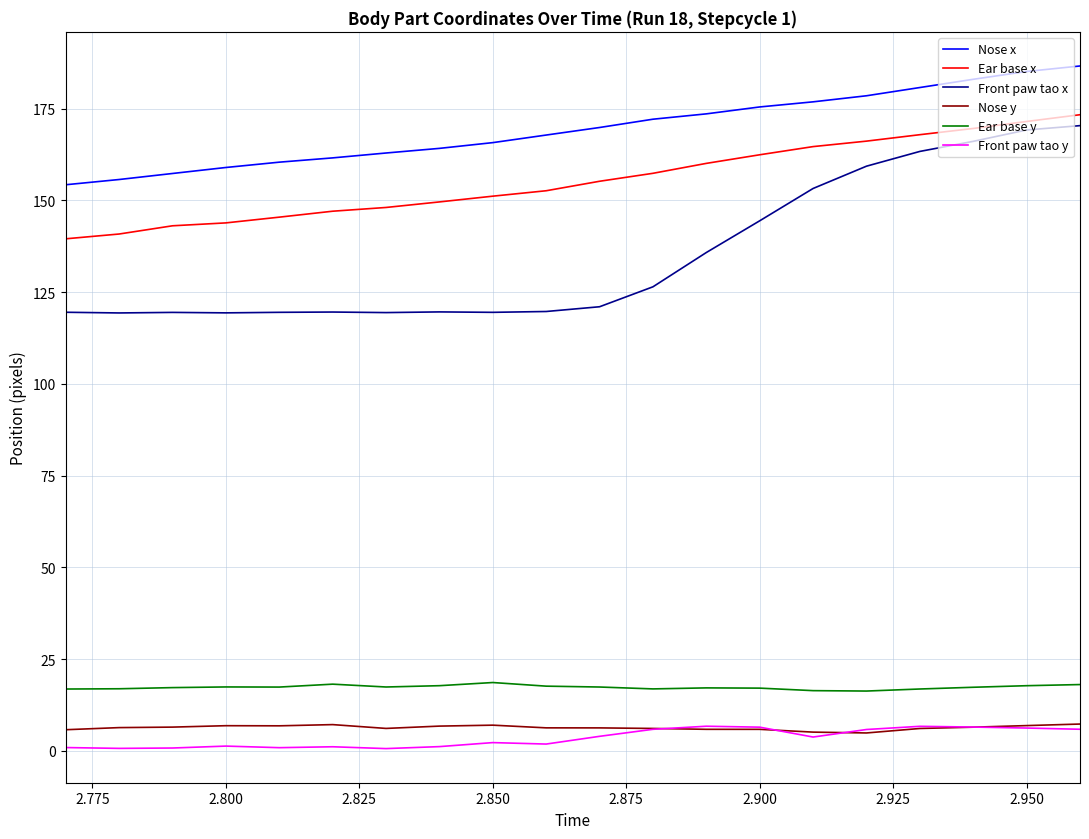

Which series has the widest spread of values?

Front paw tao x